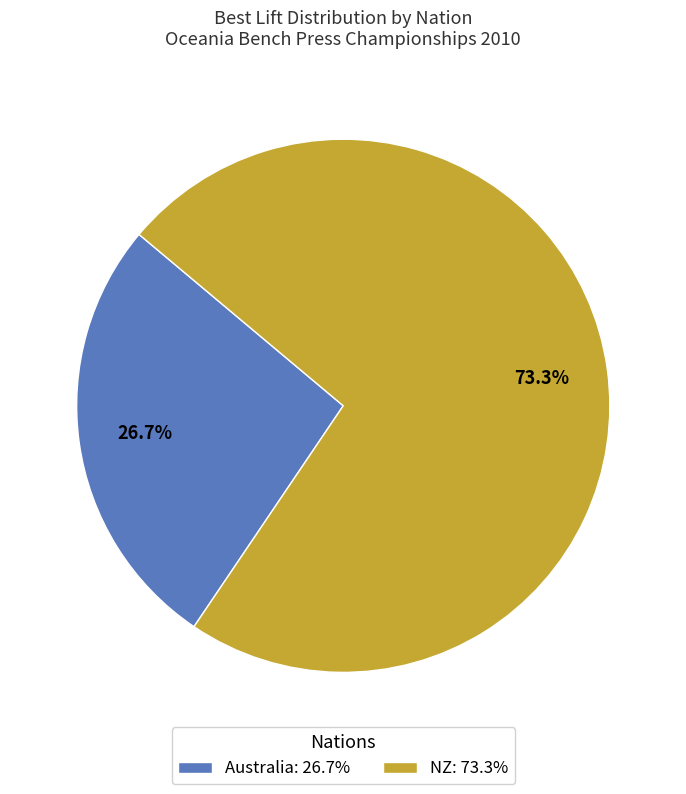

How many segments does this pie chart have?

2